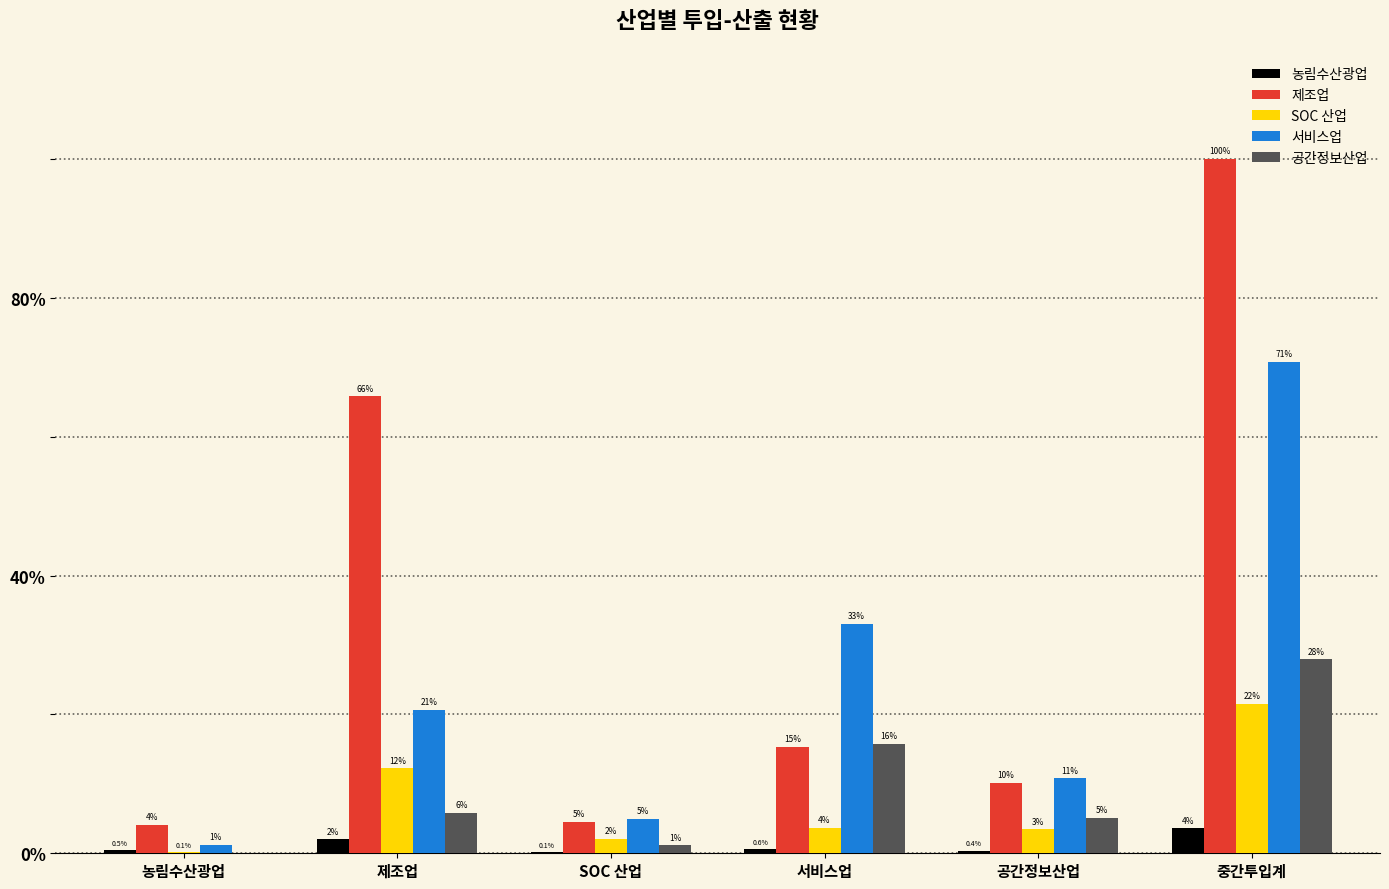

What are all the series names shown in the legend?

농림수산광업, 제조업, SOC 산업, 서비스업, 공간정보산업